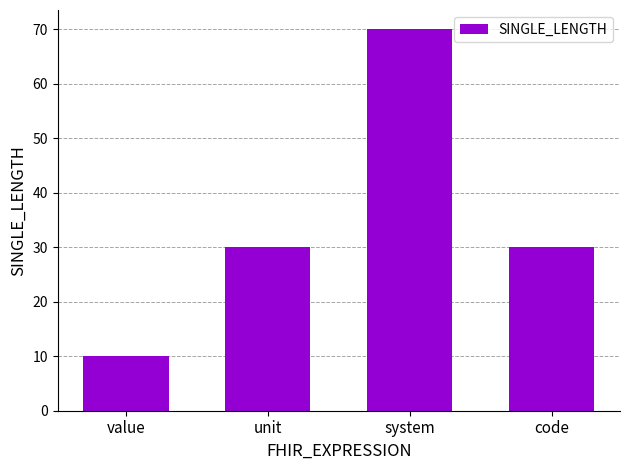

Which label corresponds to the largest value in the chart?

system